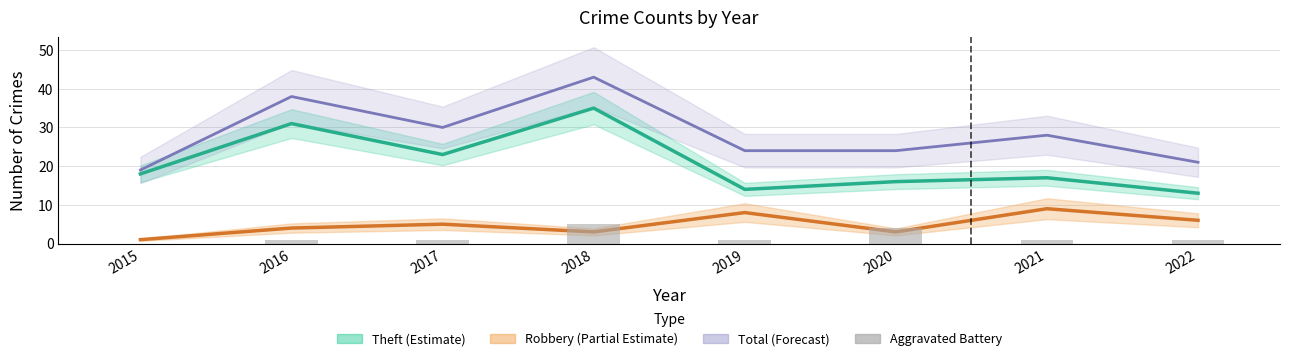

Reading left to right, list all the values displayed in this chart.

Theft: 2015=18	2016=31	2017=23	2018=35	2019=14	2020=16	2021=17	2022=13
Robbery: 2015=1	2016=4	2017=5	2018=3	2019=8	2020=3	2021=9	2022=6
Total: 2015=19	2016=38	2017=30	2018=43	2019=24	2020=24	2021=28	2022=21
Aggravated Battery: 2015=0	2016=1	2017=1	2018=5	2019=1	2020=4	2021=1	2022=1